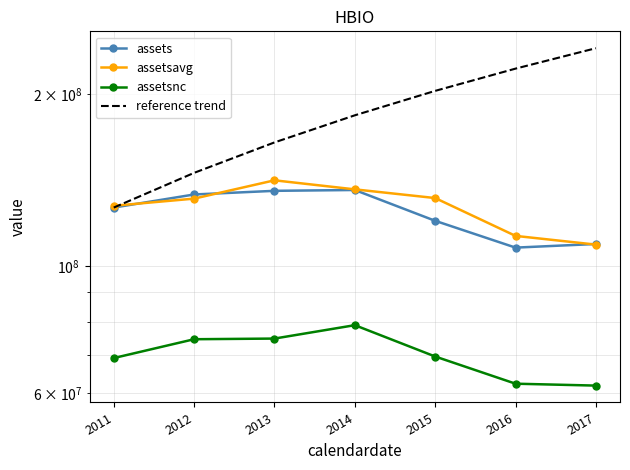

How many reference trend values are between 145629100 and 221609500?

5